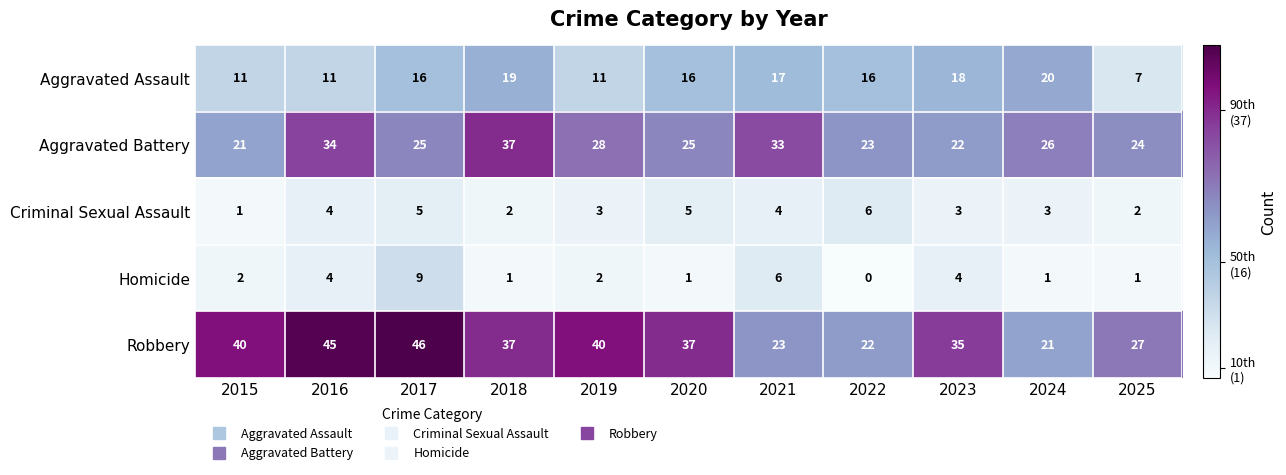

At how many categories does at least one series exceed 2?

11